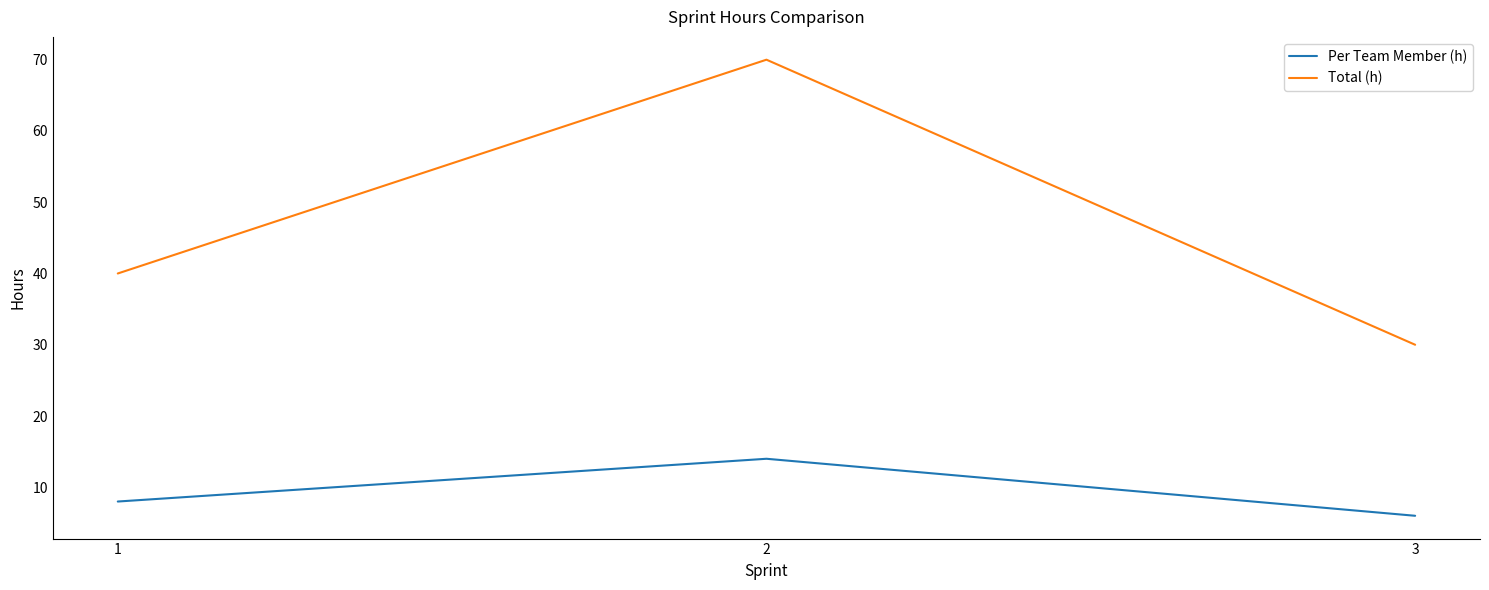

What is the sum of all Total (h) values?

140